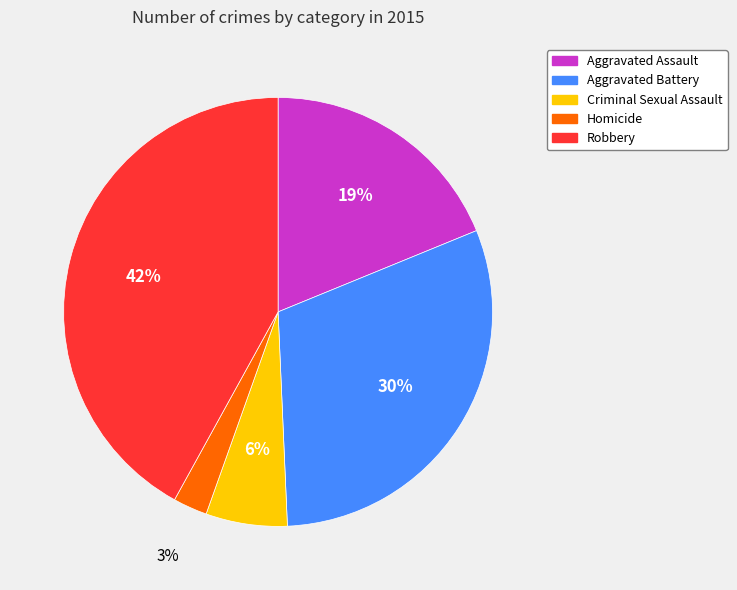

To the nearest percent, what is the average slice percentage?

20%